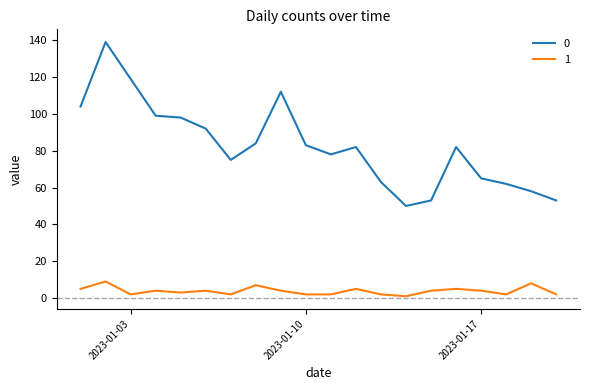

List the series in order of their peak value, lowest first.

1, 0